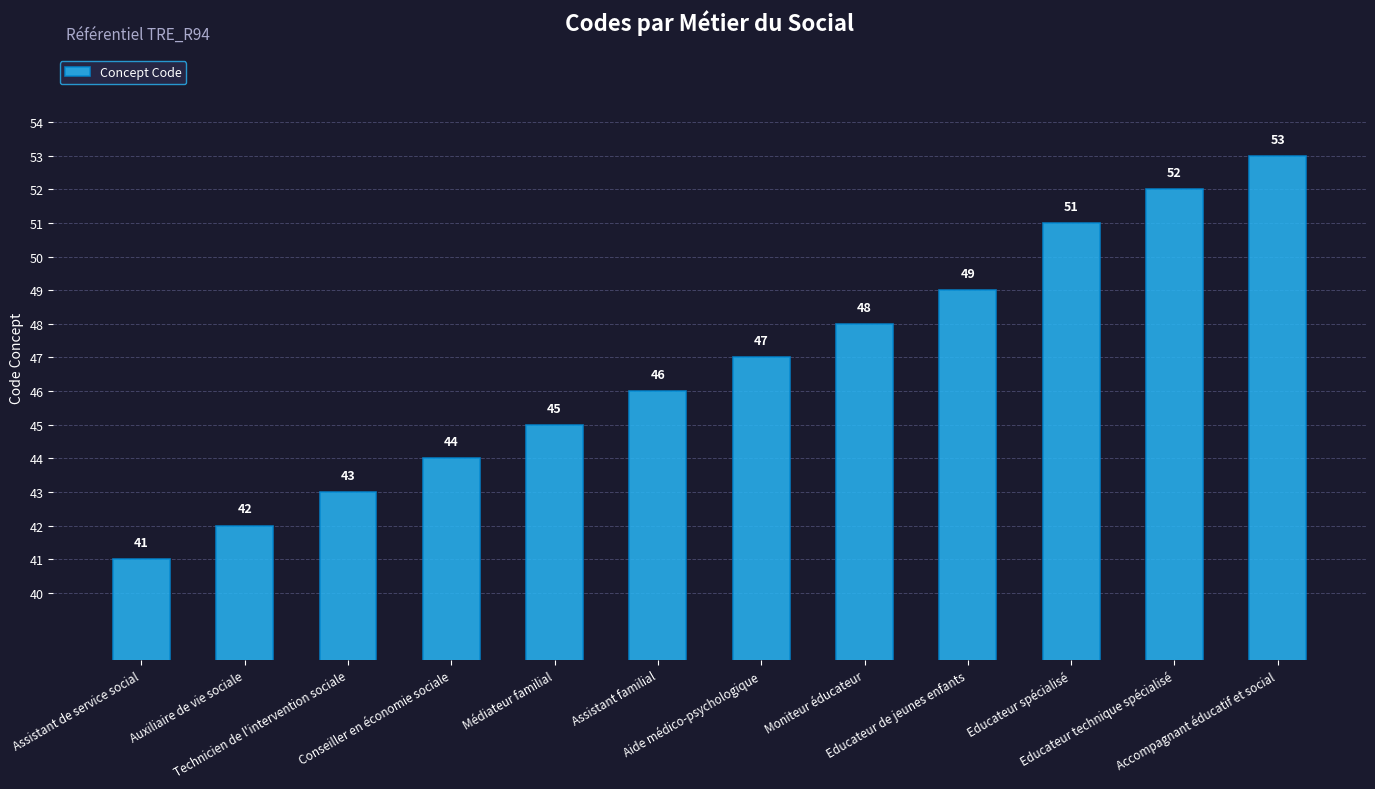

What is the value of the 2nd bar from the left?

42